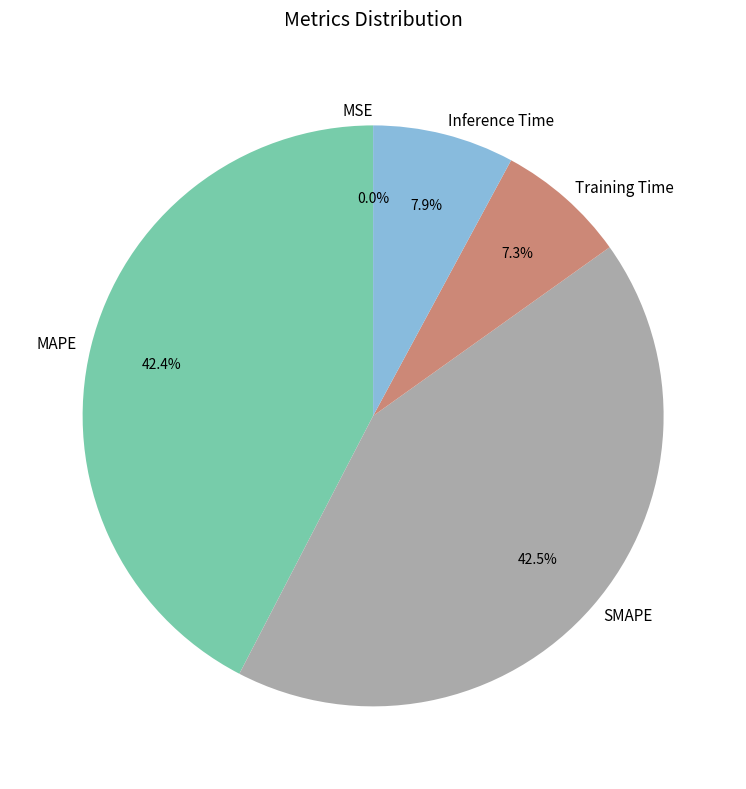

How much of the chart is everything except MAPE?

57.6%